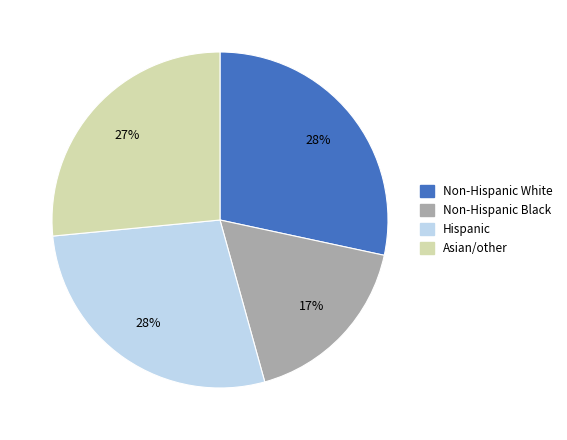

Which slice is the smallest?

Non-Hispanic Black